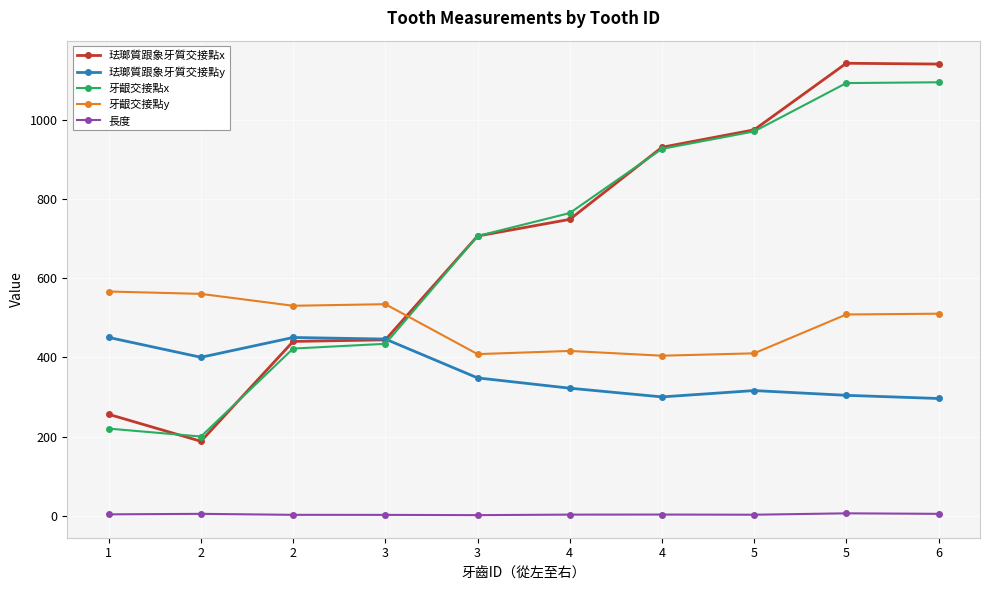

Is this an area chart (filled region under the line)?

No